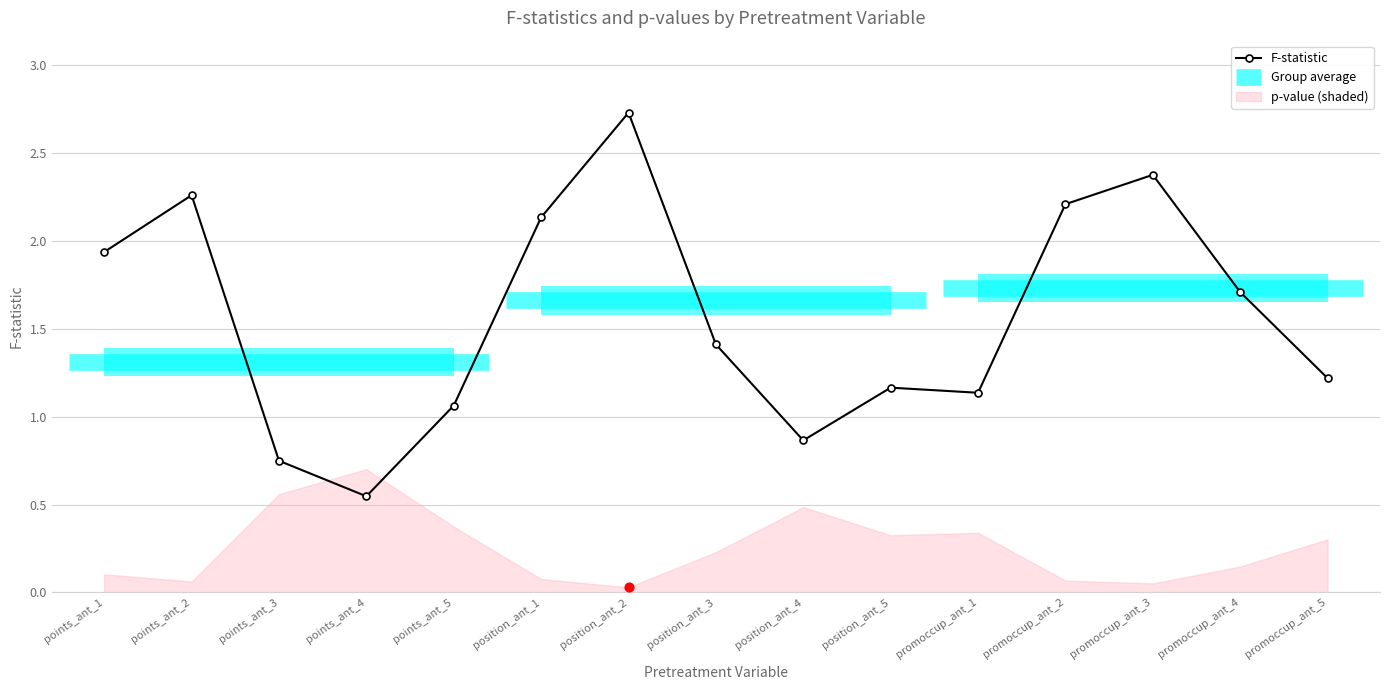

What is the ratio of the value at position_ant_3 to the value at promoccup_ant_5?

1.2